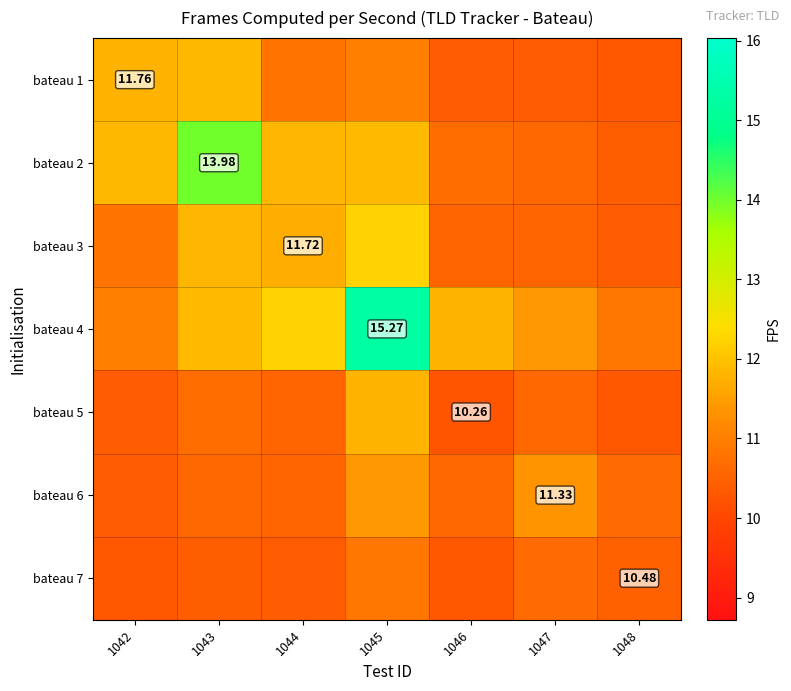

What is the sum of the bateau 5 values at 1044 and 1043?

21.2